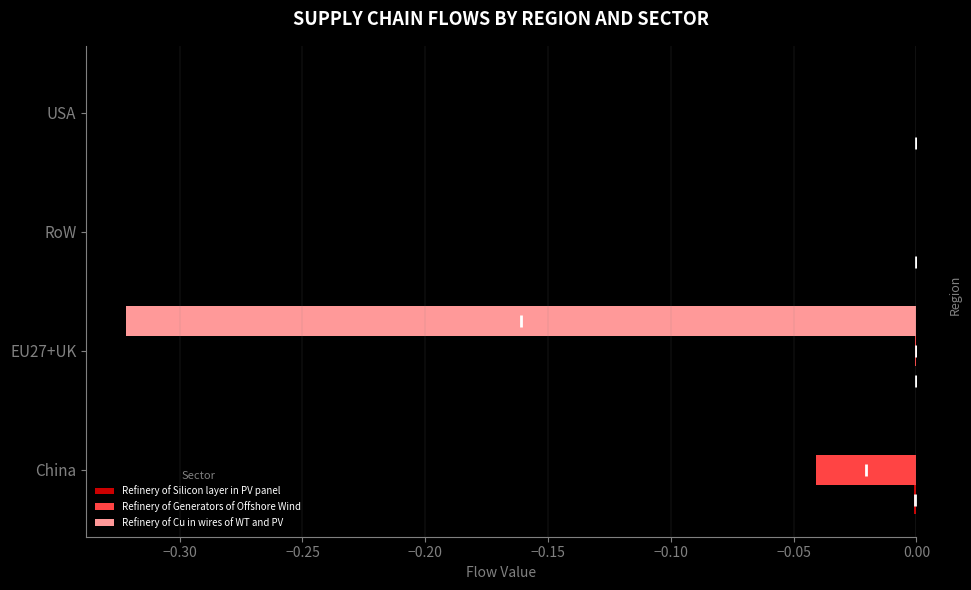

Is it true that Refinery of Generators of Offshore Wind equals -0.0 at China?

True